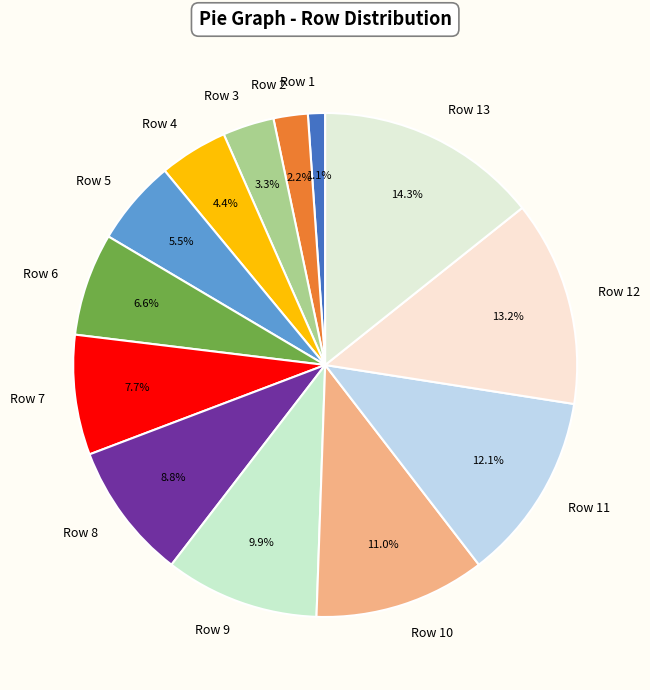

What is the ratio of the value at Row 11 to the value at Row 3?

3.7